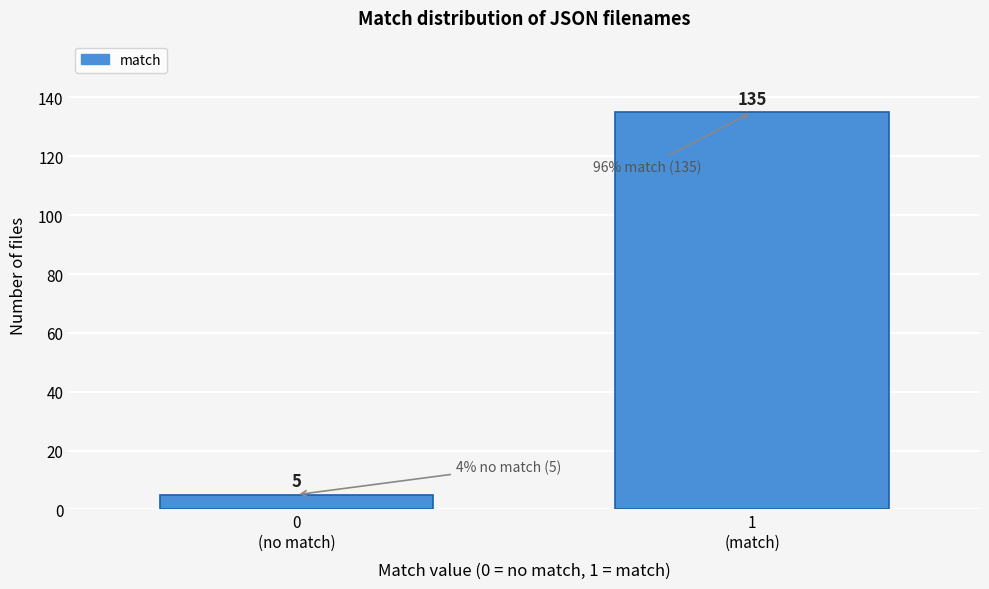

Reading left to right, transcribe all the data shown in this chart.

5	135